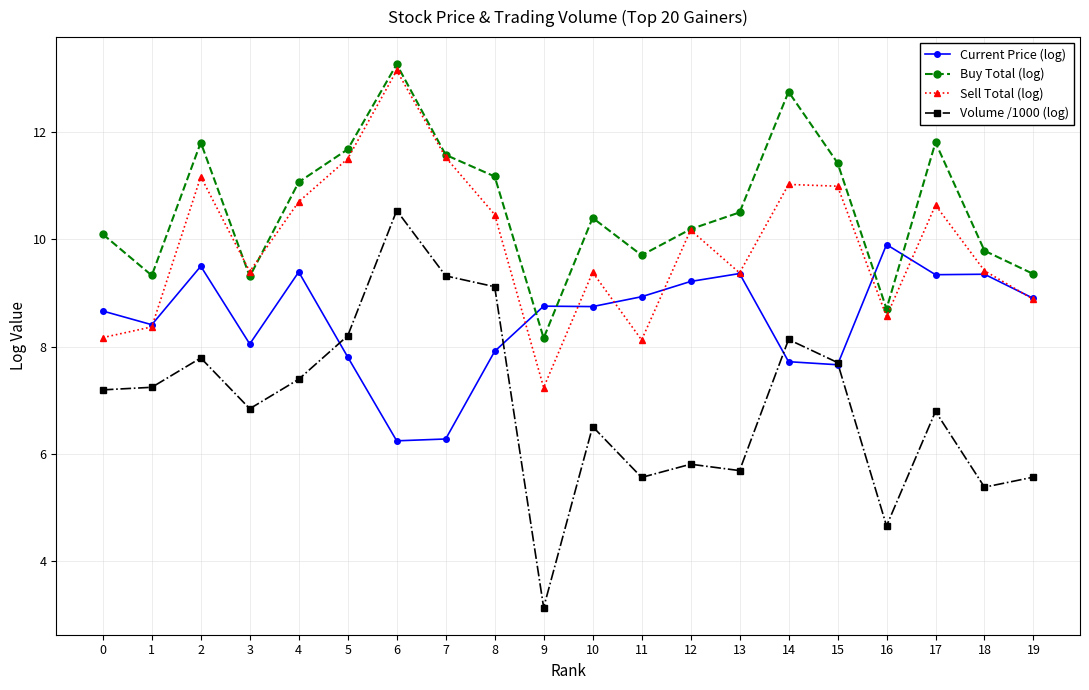

How many series are shown in this chart?

4